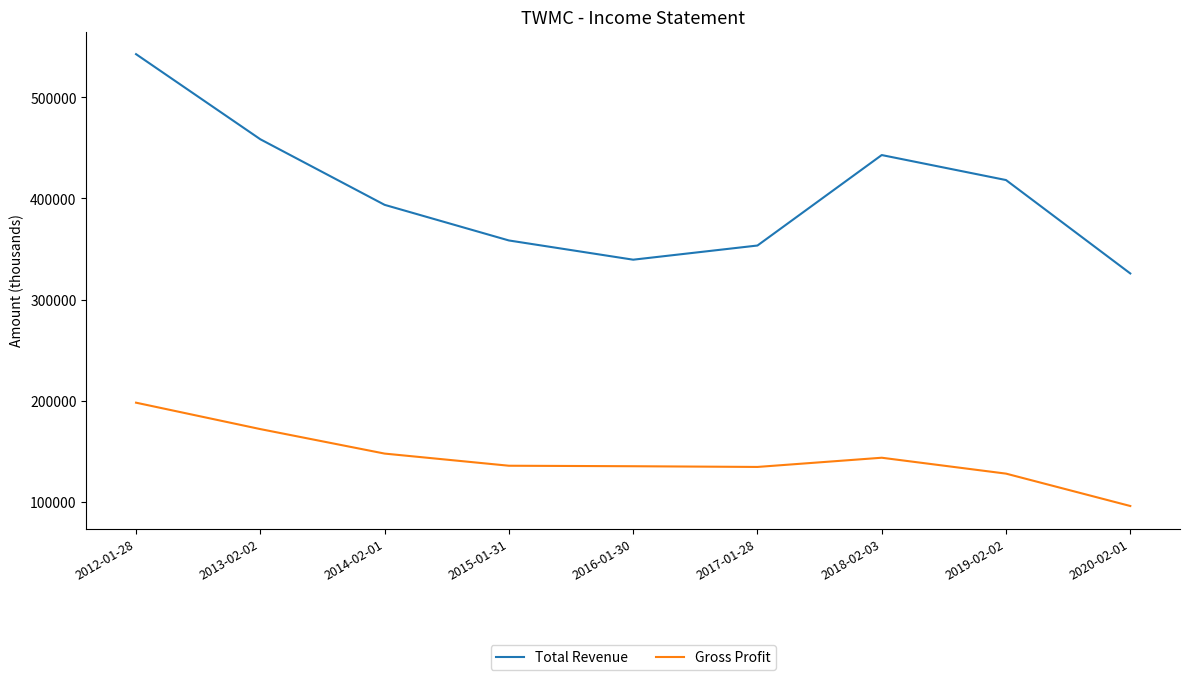

In Gross Profit, how many points are higher than both neighbors (excluding endpoints)?

1